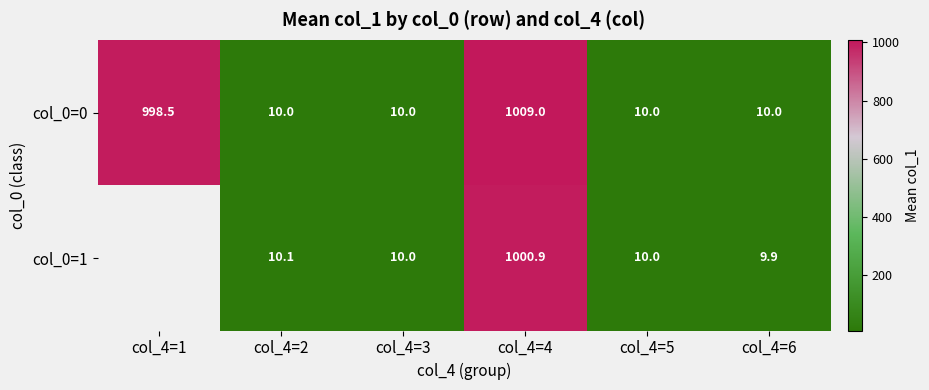

Which series changed the most between col_4=4 and col_4=5?

row_0